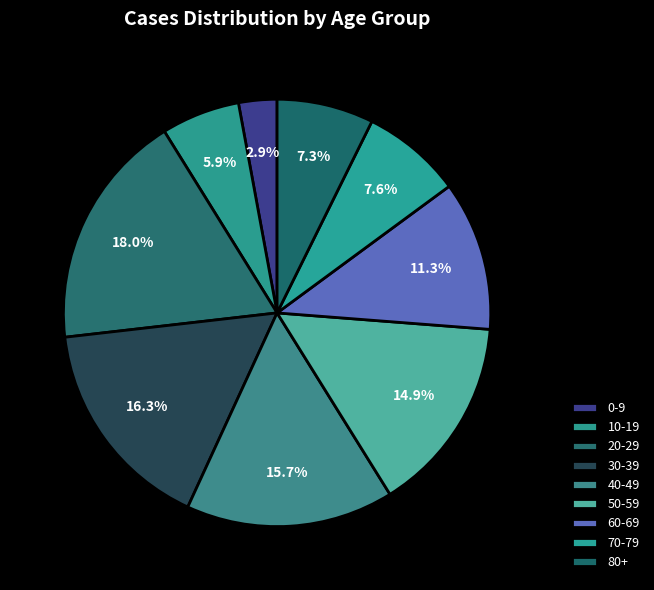

Does any single category account for the majority?

No